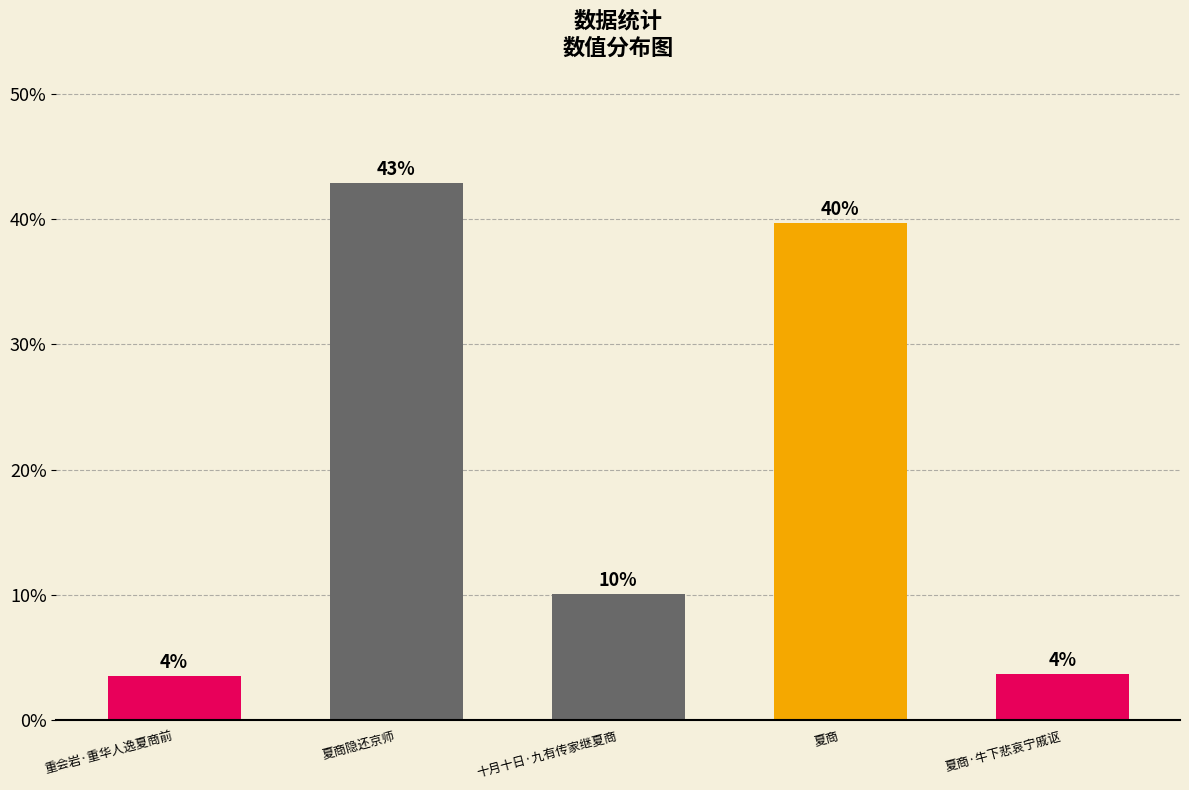

What is the difference between the second highest and second lowest values?

36.0